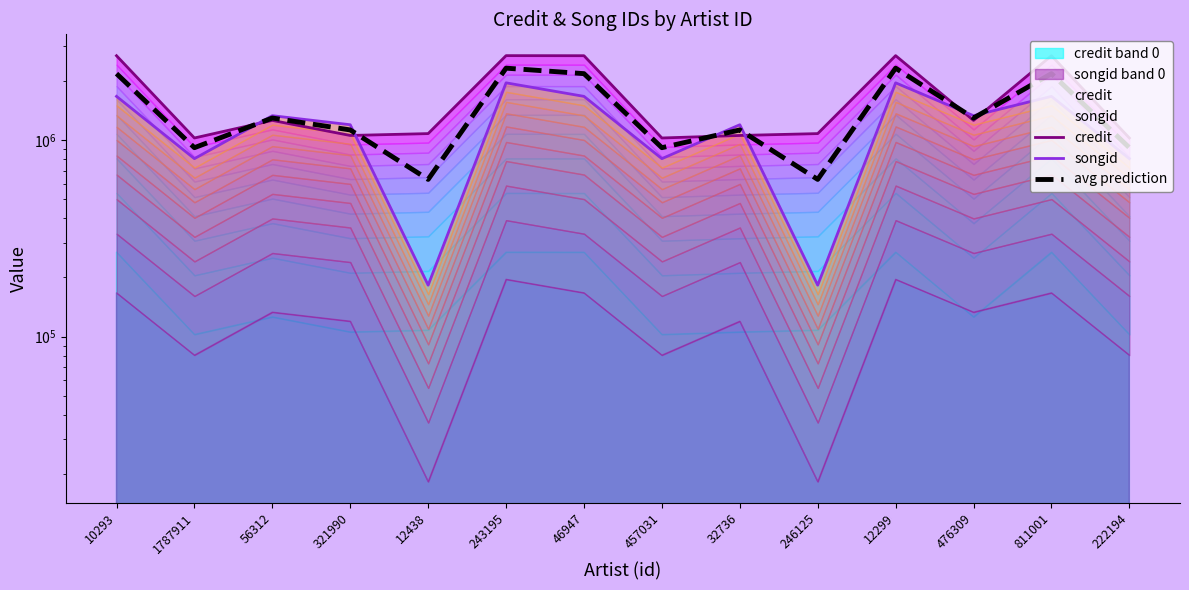

At which category is the sum across all series the highest?

243195